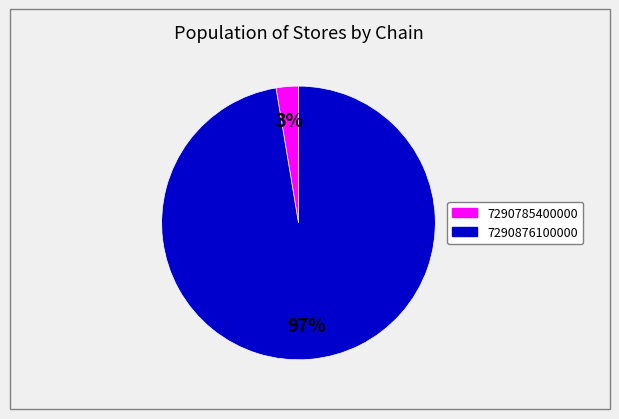

Rank the categories by value from lowest to highest.

7290785400000, 7290876100000